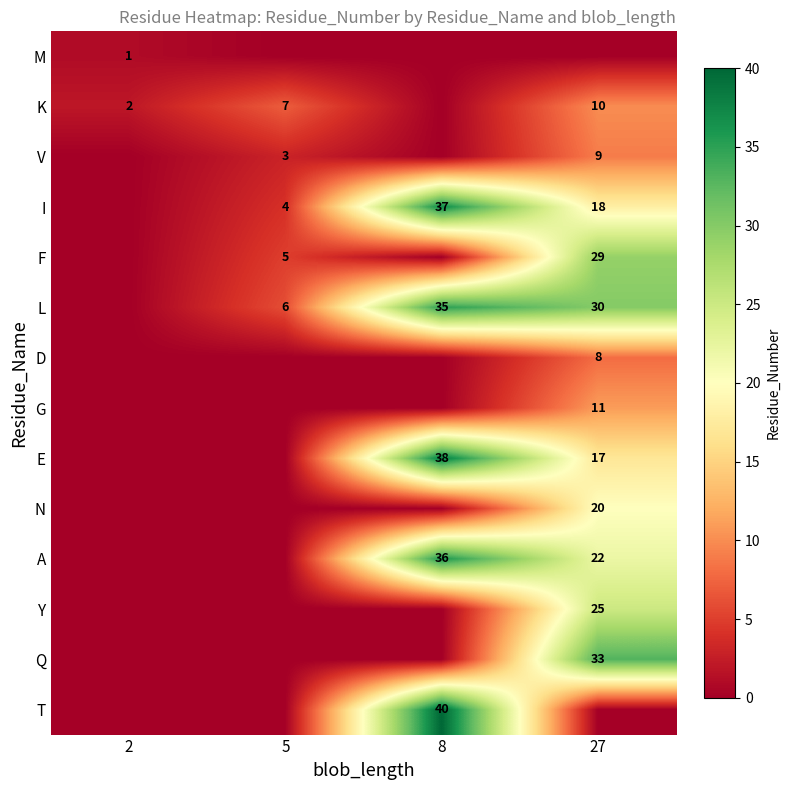

Is it true that F equals 8 at 5?

False